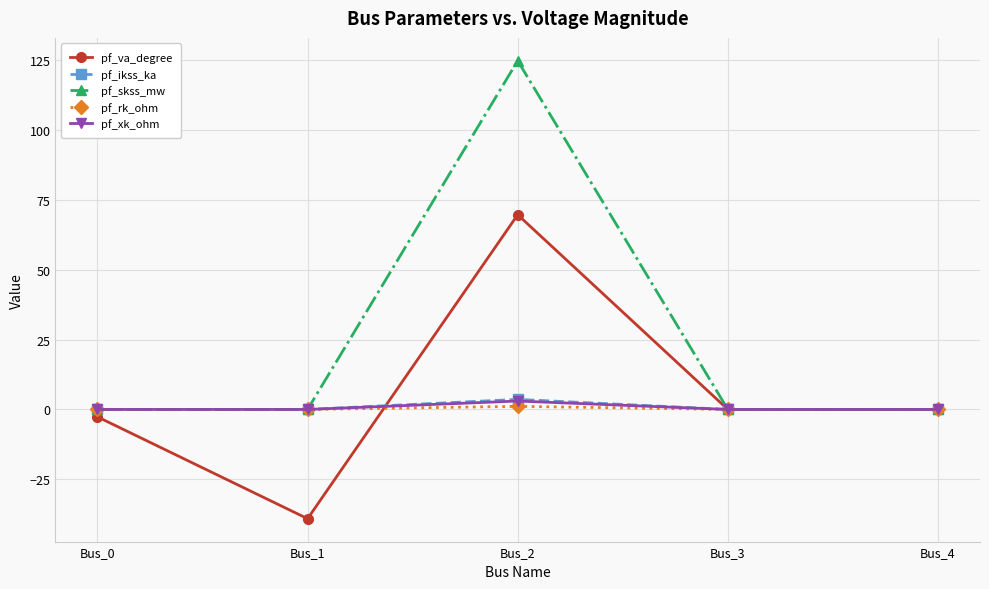

Between Bus_1 and Bus_3, which series saw the biggest shift?

pf_va_degree